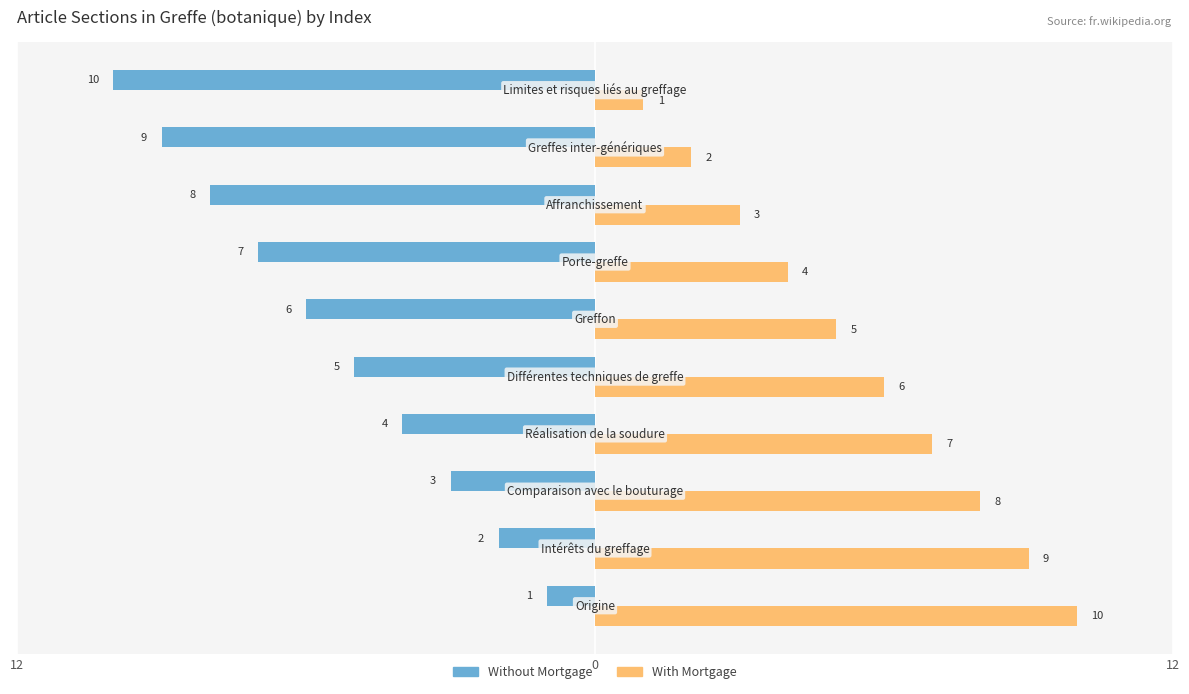

What are all the series names shown in the legend?

Without Mortgage, With Mortgage